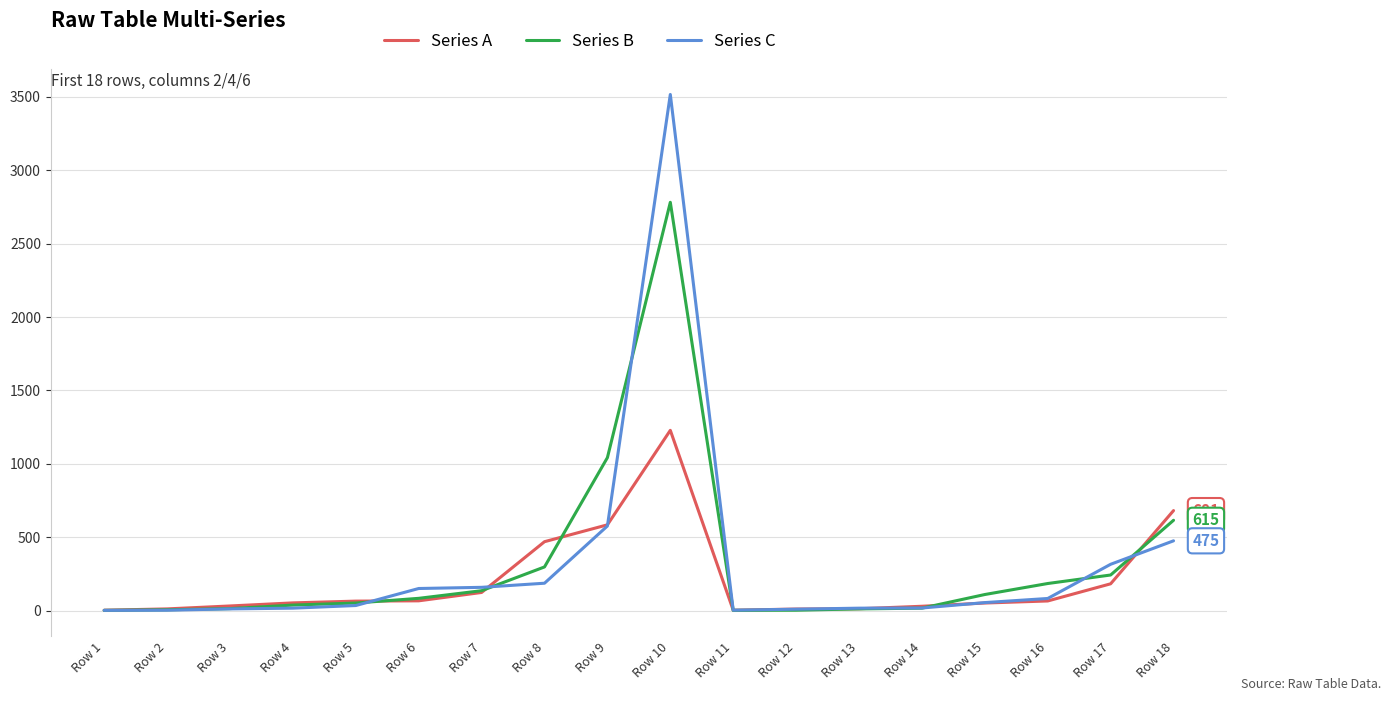

The value of Series C at Row 13 is 16. True or false?

True